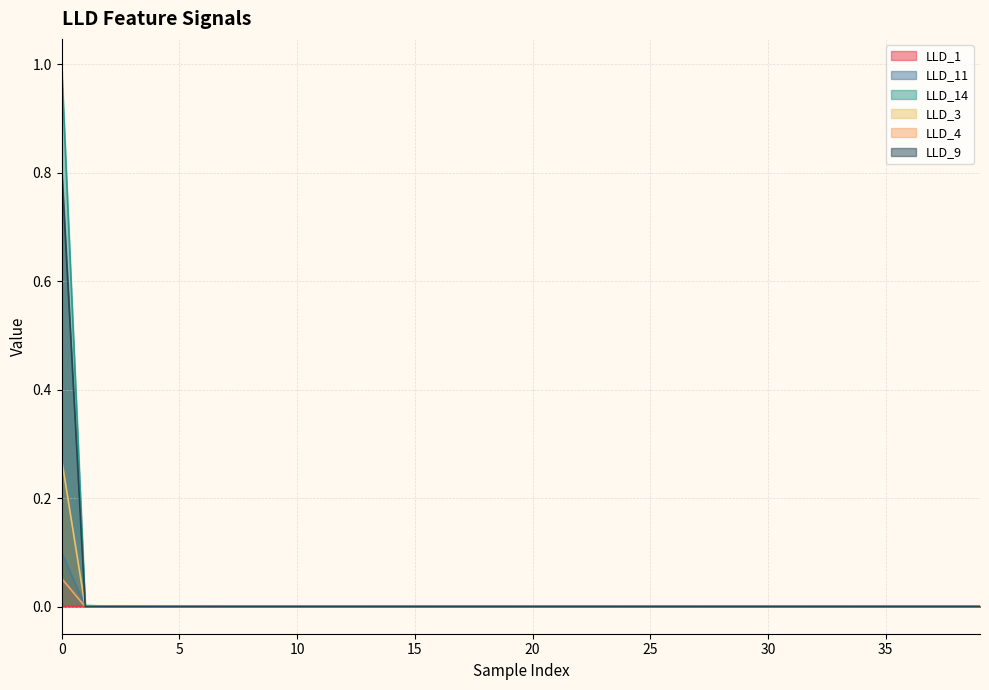

What is the difference between the maximum and second lowest values in the LLD_14 series?

1.0